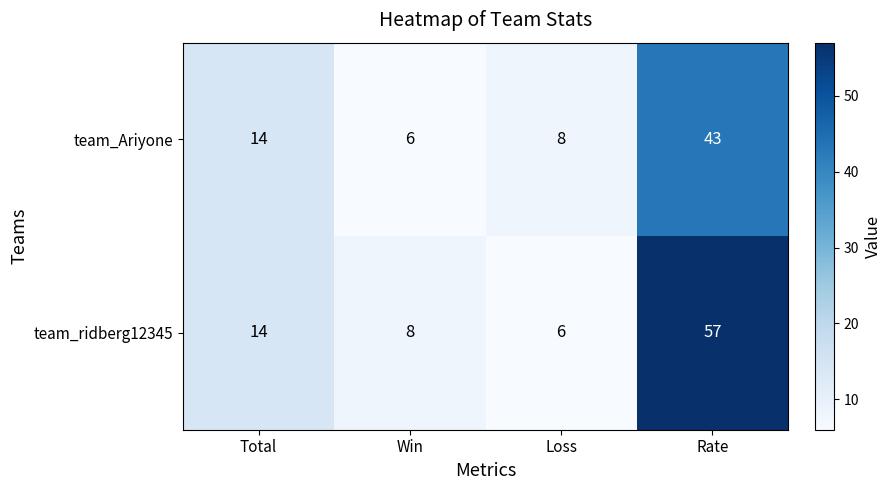

True or false: team_ridberg12345 has a value of 6 at Loss.

True